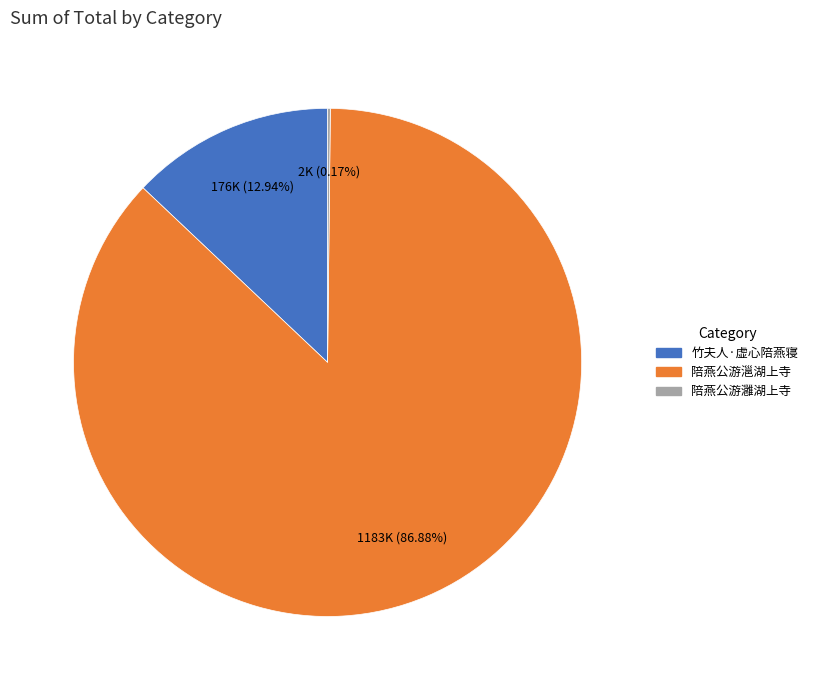

Which slice represents more than half of the pie?

陪燕公游㴩湖上寺